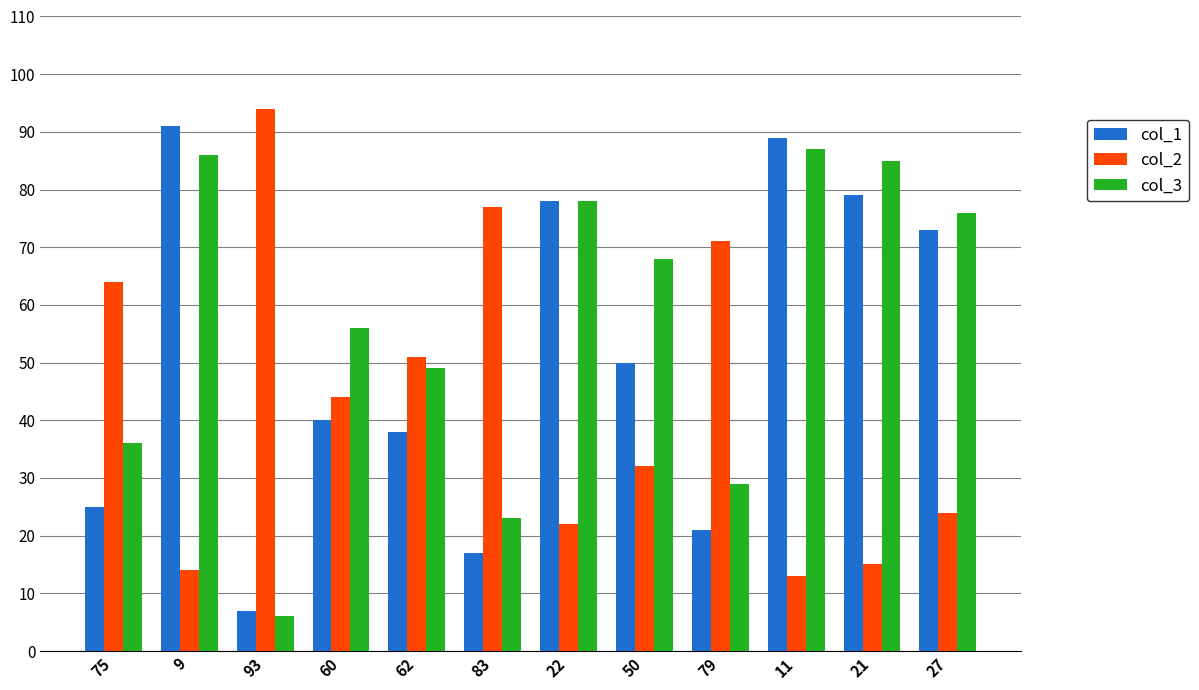

Which series has the widest spread of values?

col_1